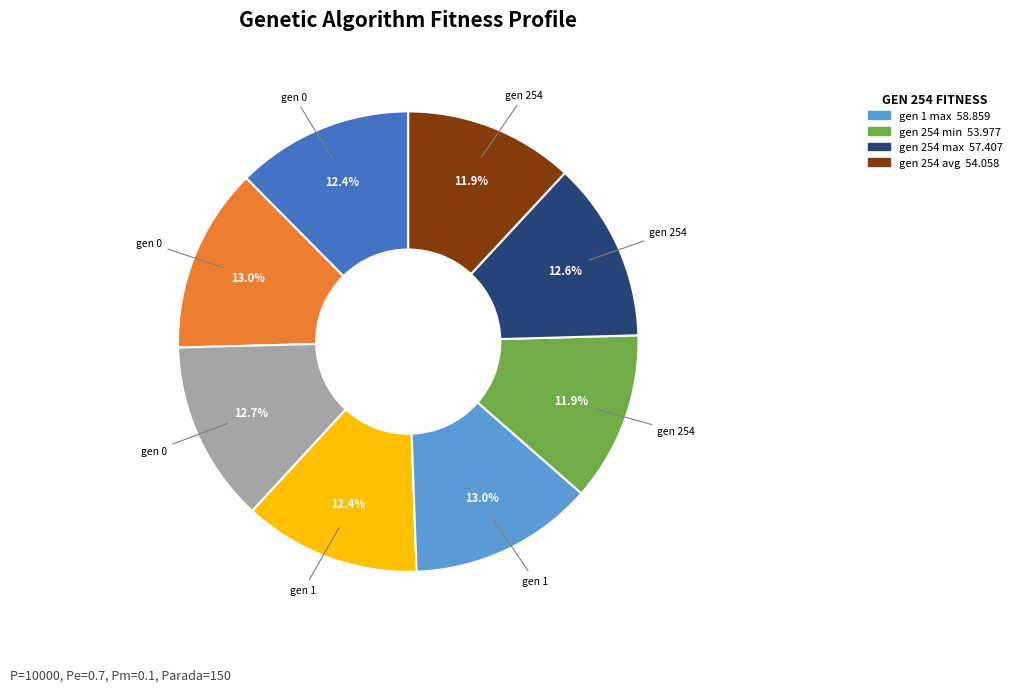

Is there any slice that represents more than half of the pie?

No